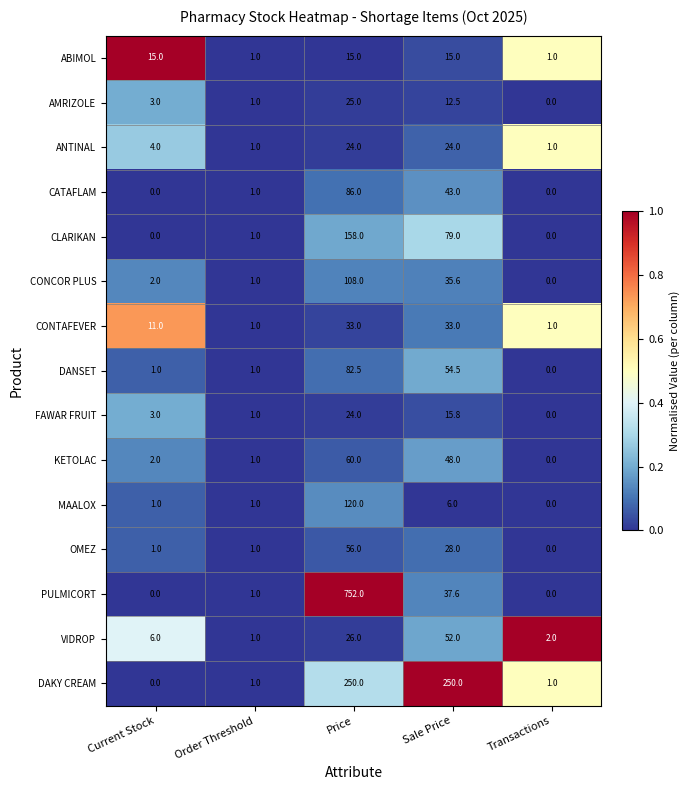

The value of MAALOX at Transactions is 82.5. True or false?

False